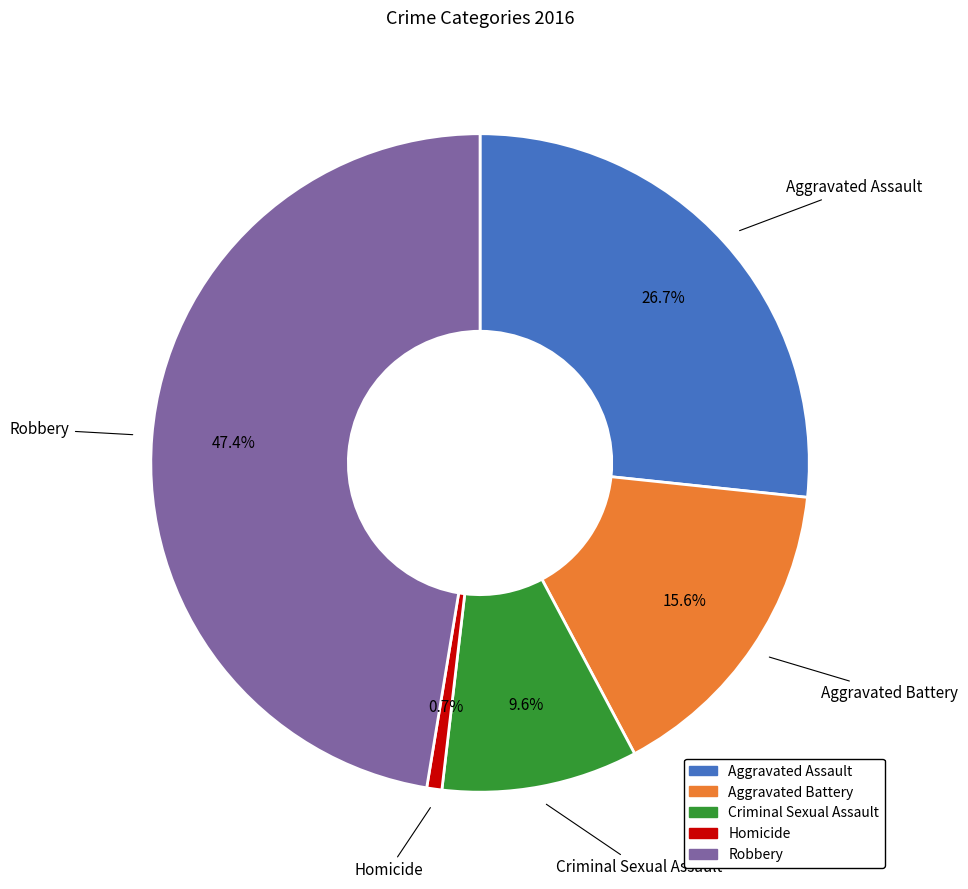

To the nearest percent, what is the combined percentage of Robbery and Aggravated Battery?

63%